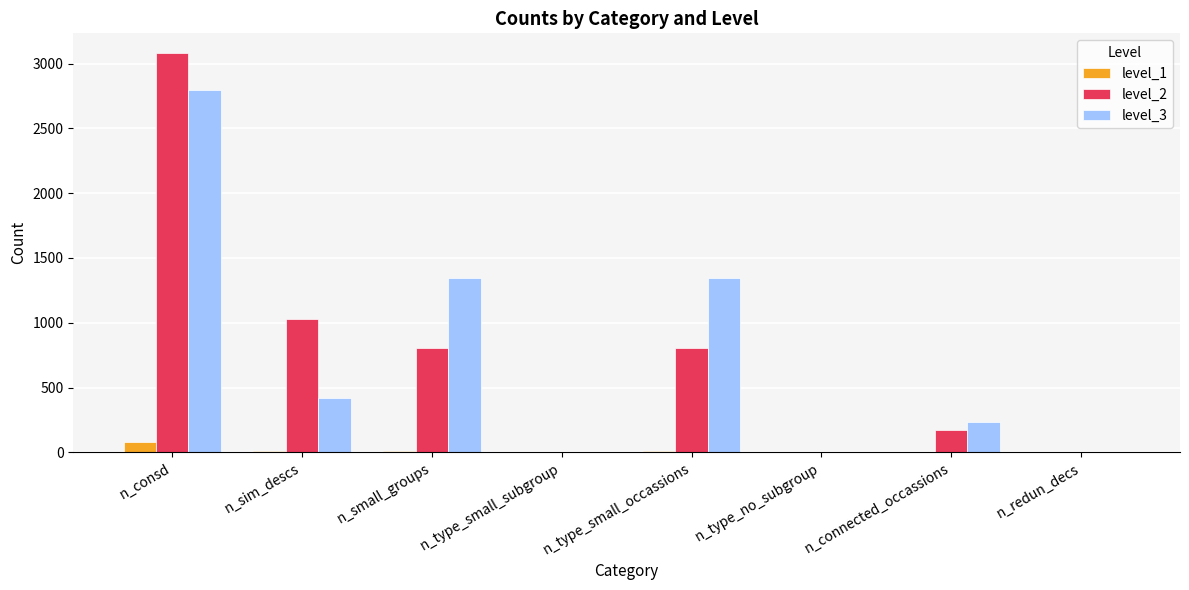

How many data points does each series have?

8